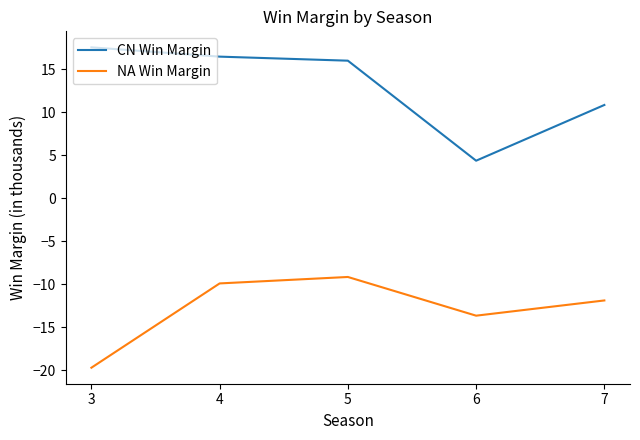

Which series has the largest total across all categories?

CN Win Margin